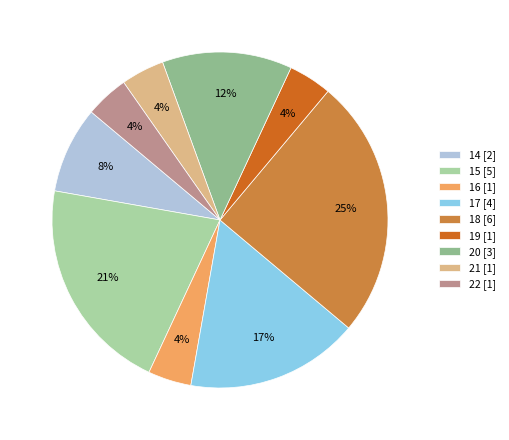

Do 15 [5] and 22 [1] together represent more than half of the pie?

No